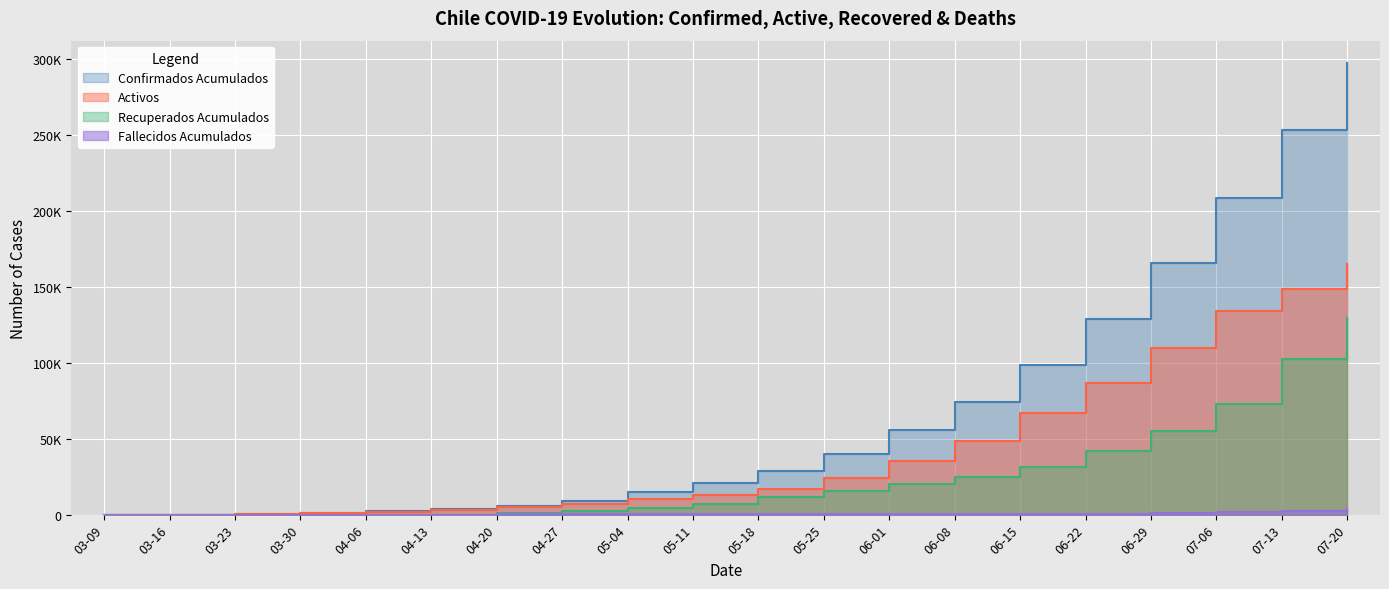

How many series are shown in this chart?

4